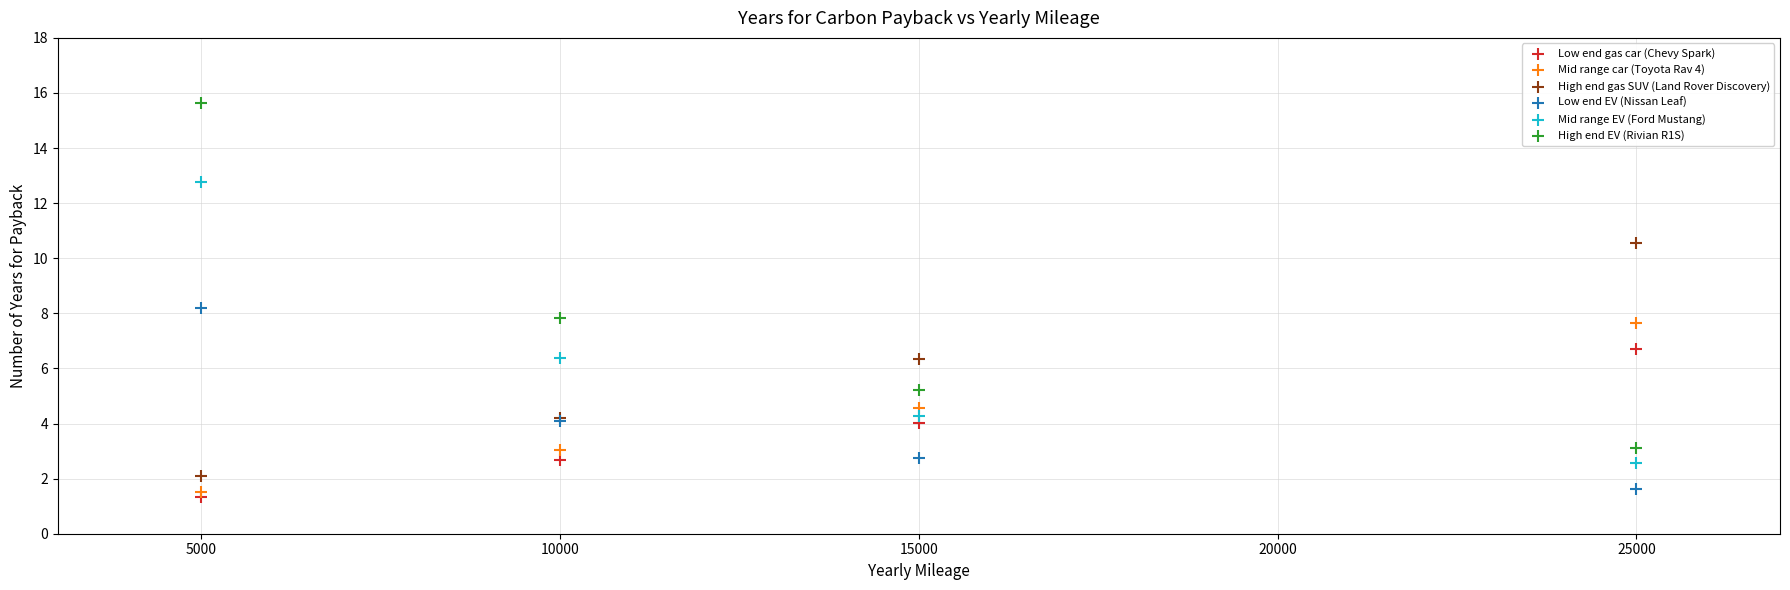

Which series reaches the maximum Y coordinate?

High end EV (Rivian R1S)